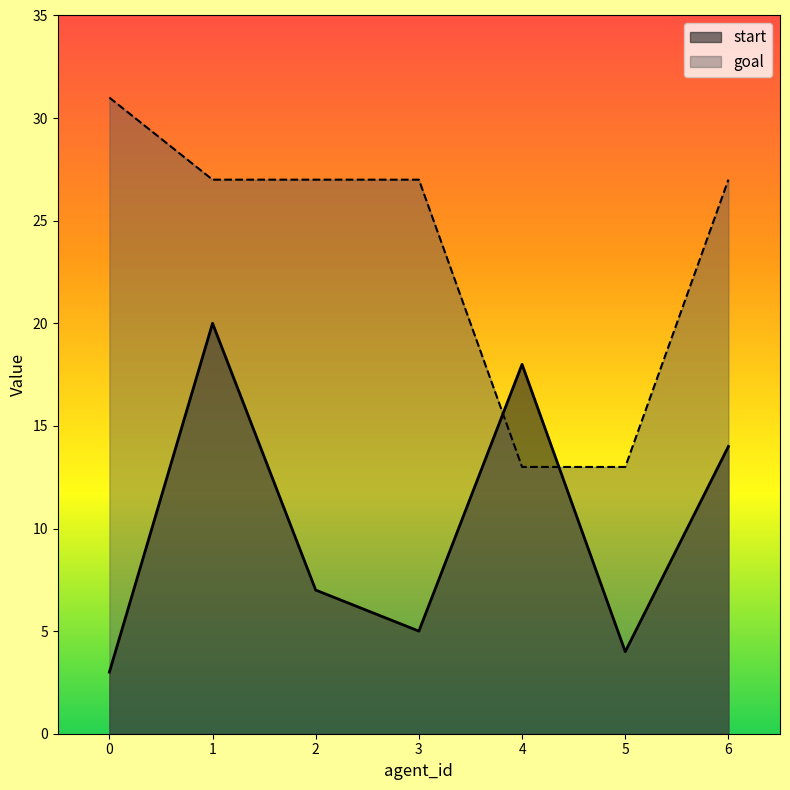

What is the highest value of the goal series?

31